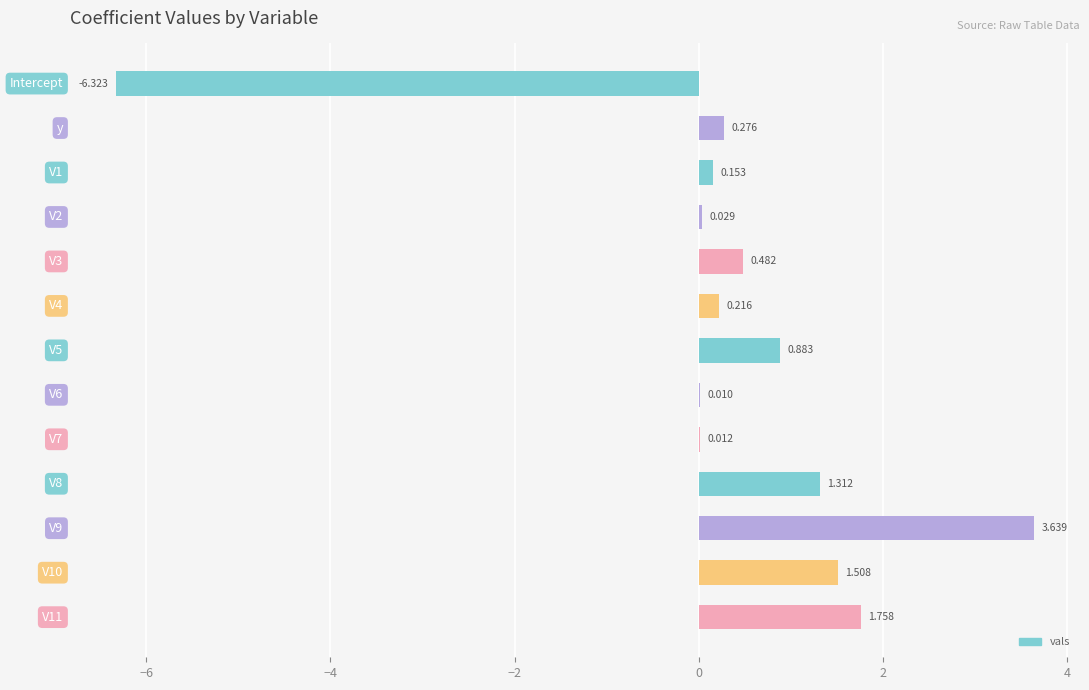

Are the bars horizontal?

Yes